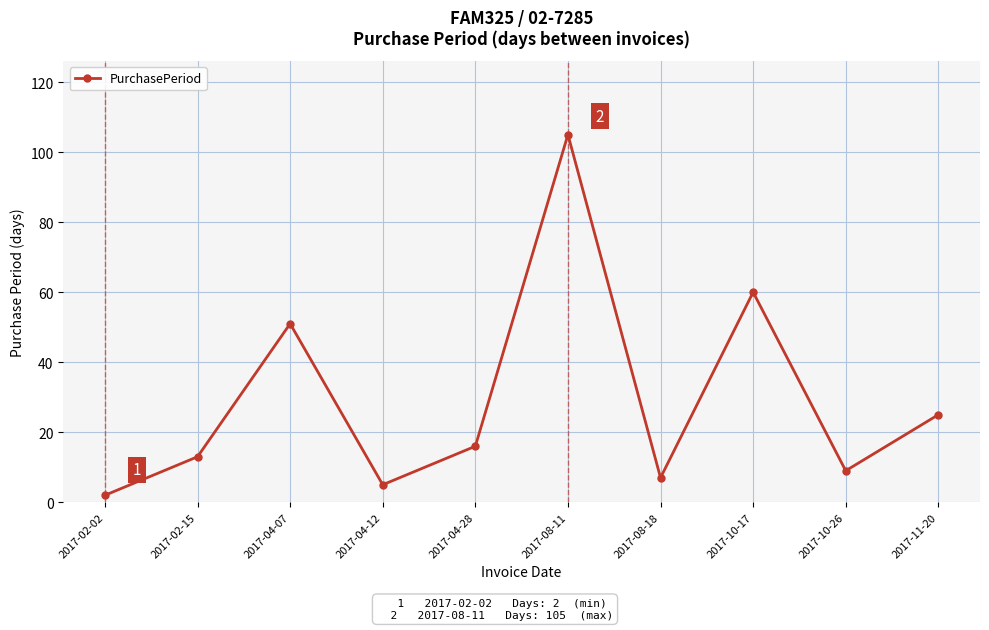

How many data points does each series have?

10